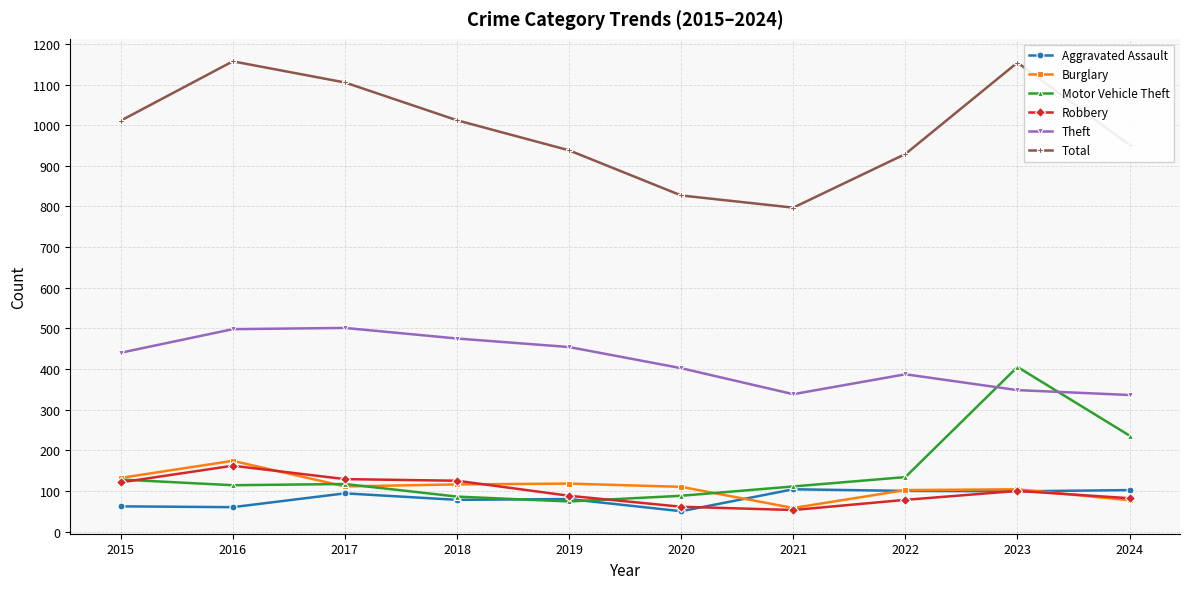

How many data points does each series have?

10